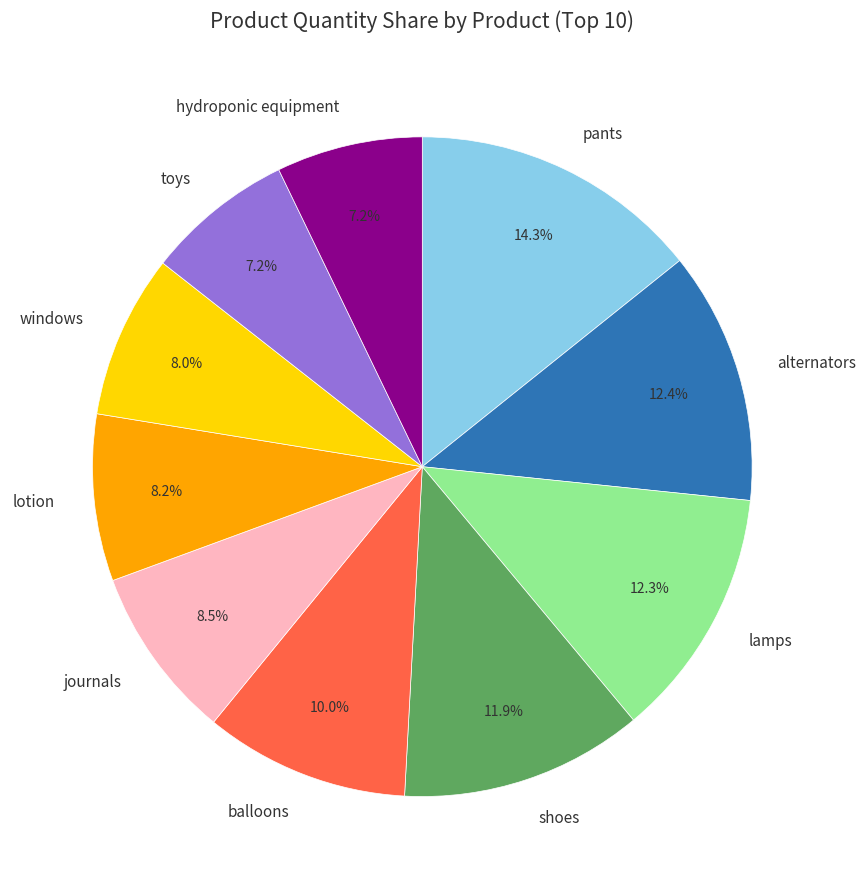

Between hydroponic equipment and lotion, which is larger?

lotion